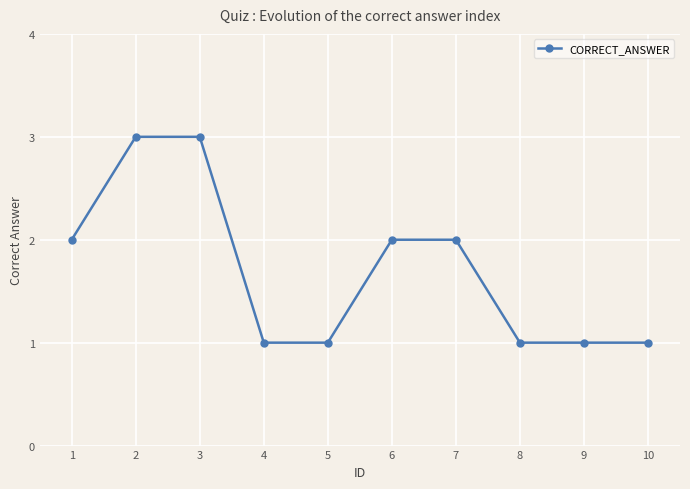

What is the ratio of the value at 5 to the value at 1?

0.5